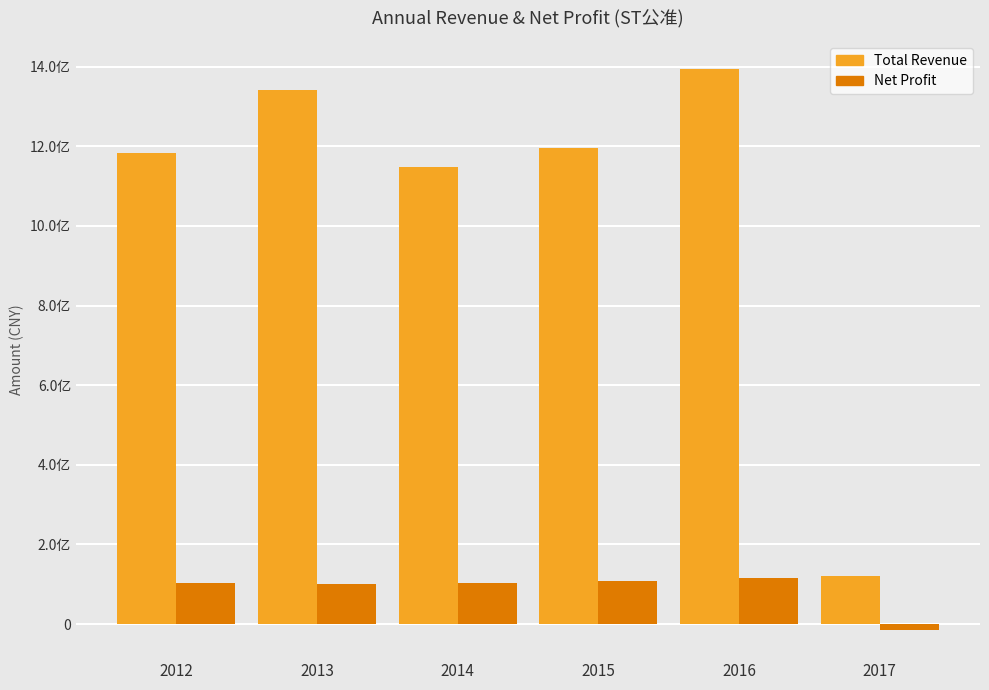

Are the bars grouped side by side (vs. stacked)?

Yes